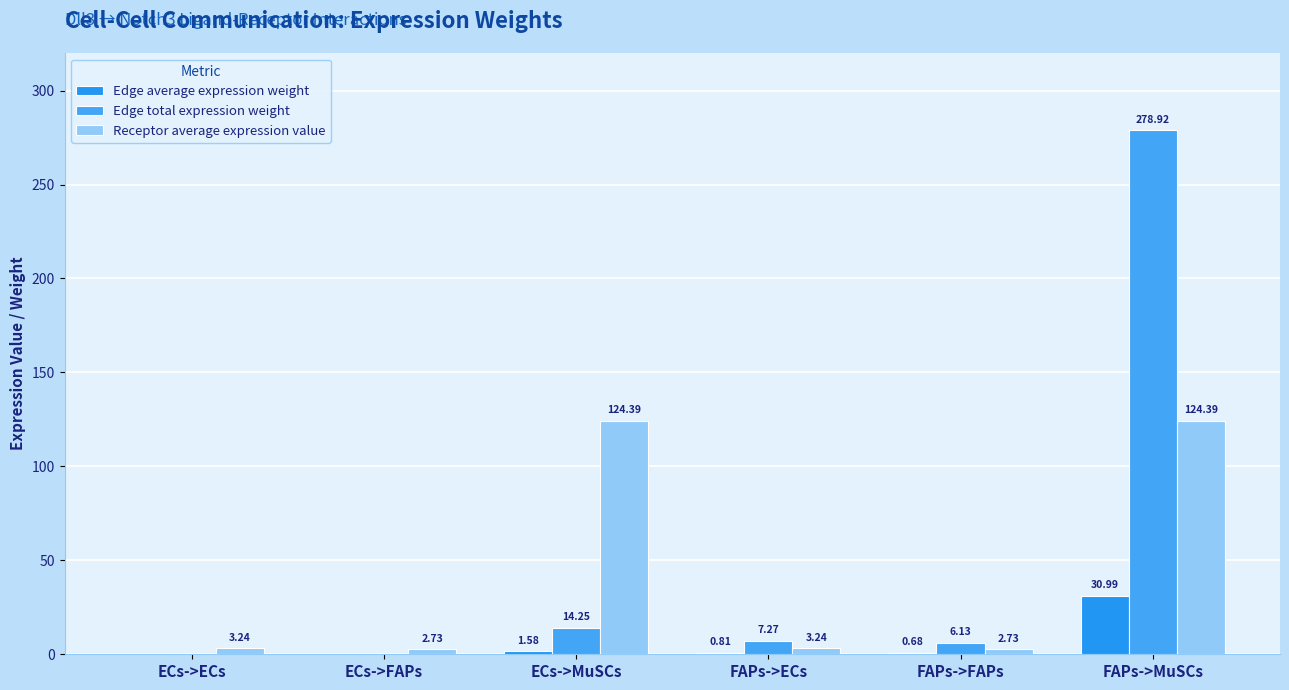

Which series changed the most between ECs->MuSCs and FAPs->ECs?

Receptor average expression value